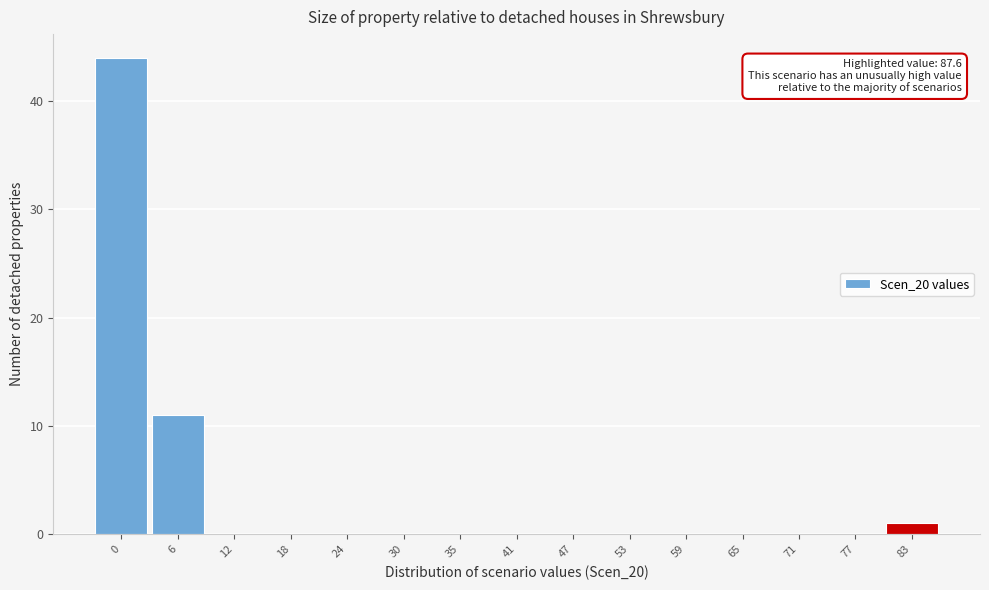

Reading left to right, transcribe all the data shown in this chart.

0=44	6=11	12=0	18=0	24=0	30=0	35=0	41=0	47=0	53=0	59=0	65=0	71=0	77=0	83=1